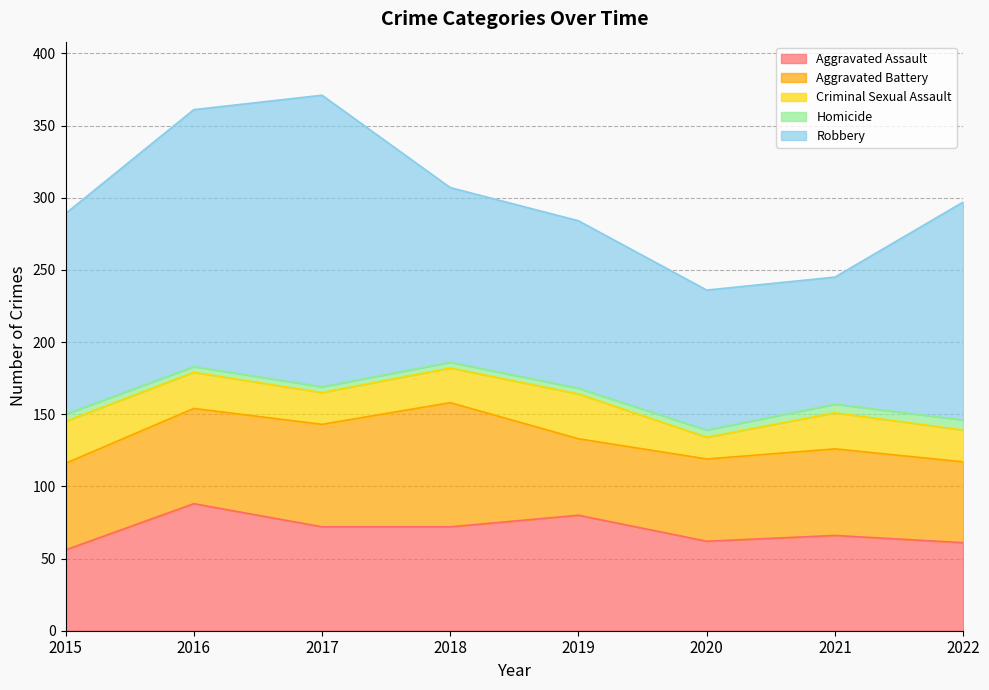

True or false: Robbery and Criminal Sexual Assault cross at least once.

False